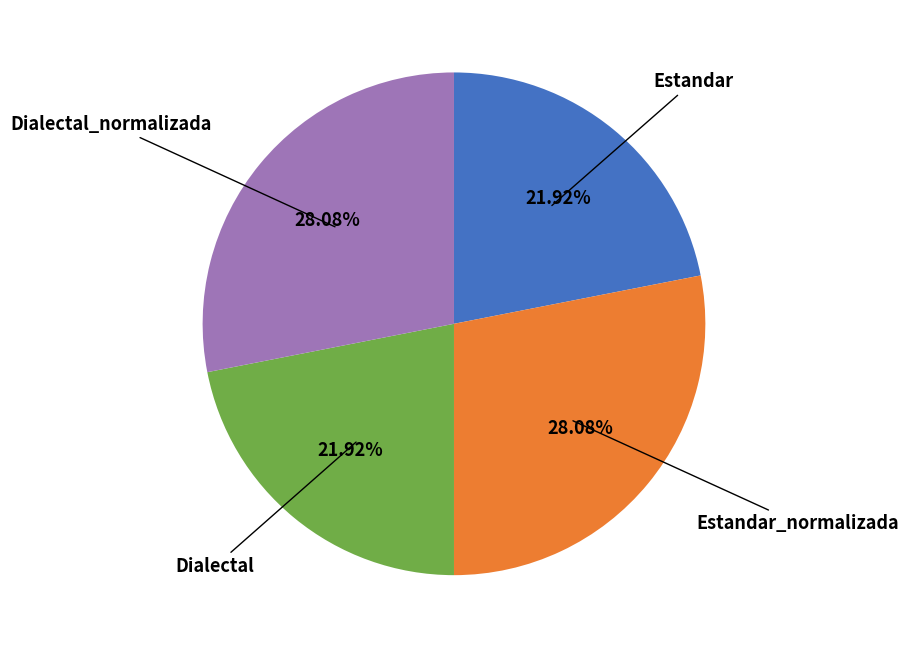

Is there any slice that represents more than half of the pie?

No